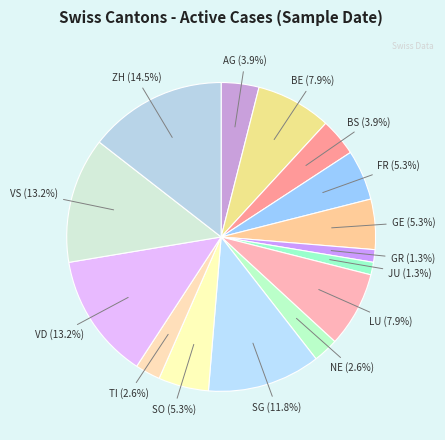

What percentage do AG and VS together represent?

17.1%